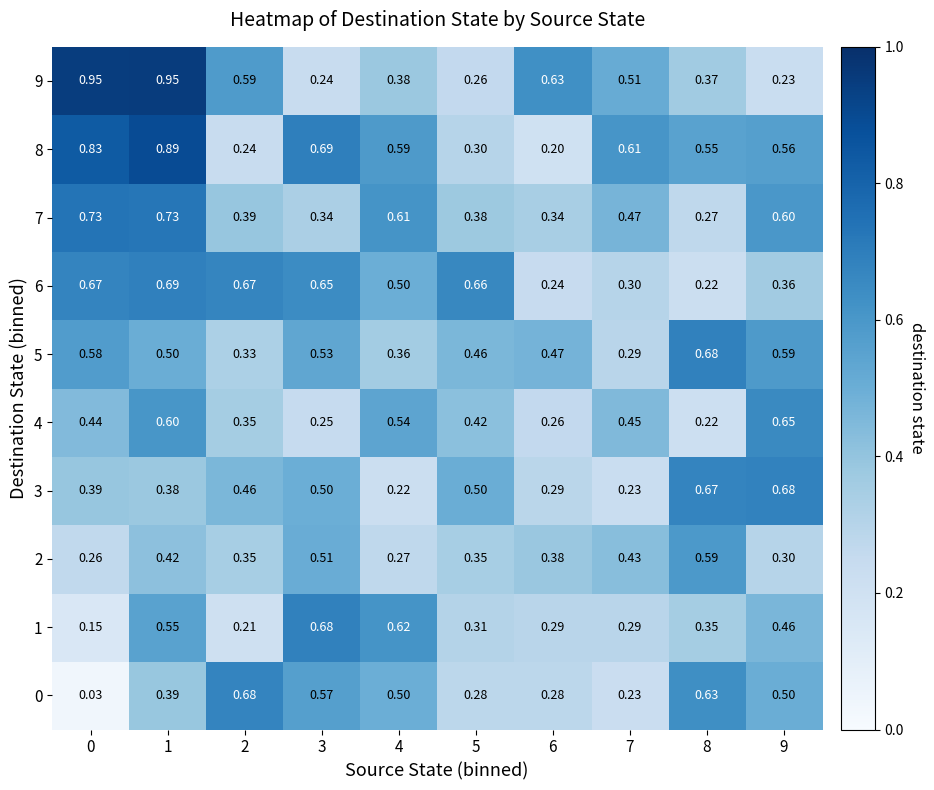

Is the value of 9 at 7 greater than the value of 6 at 7?

Yes